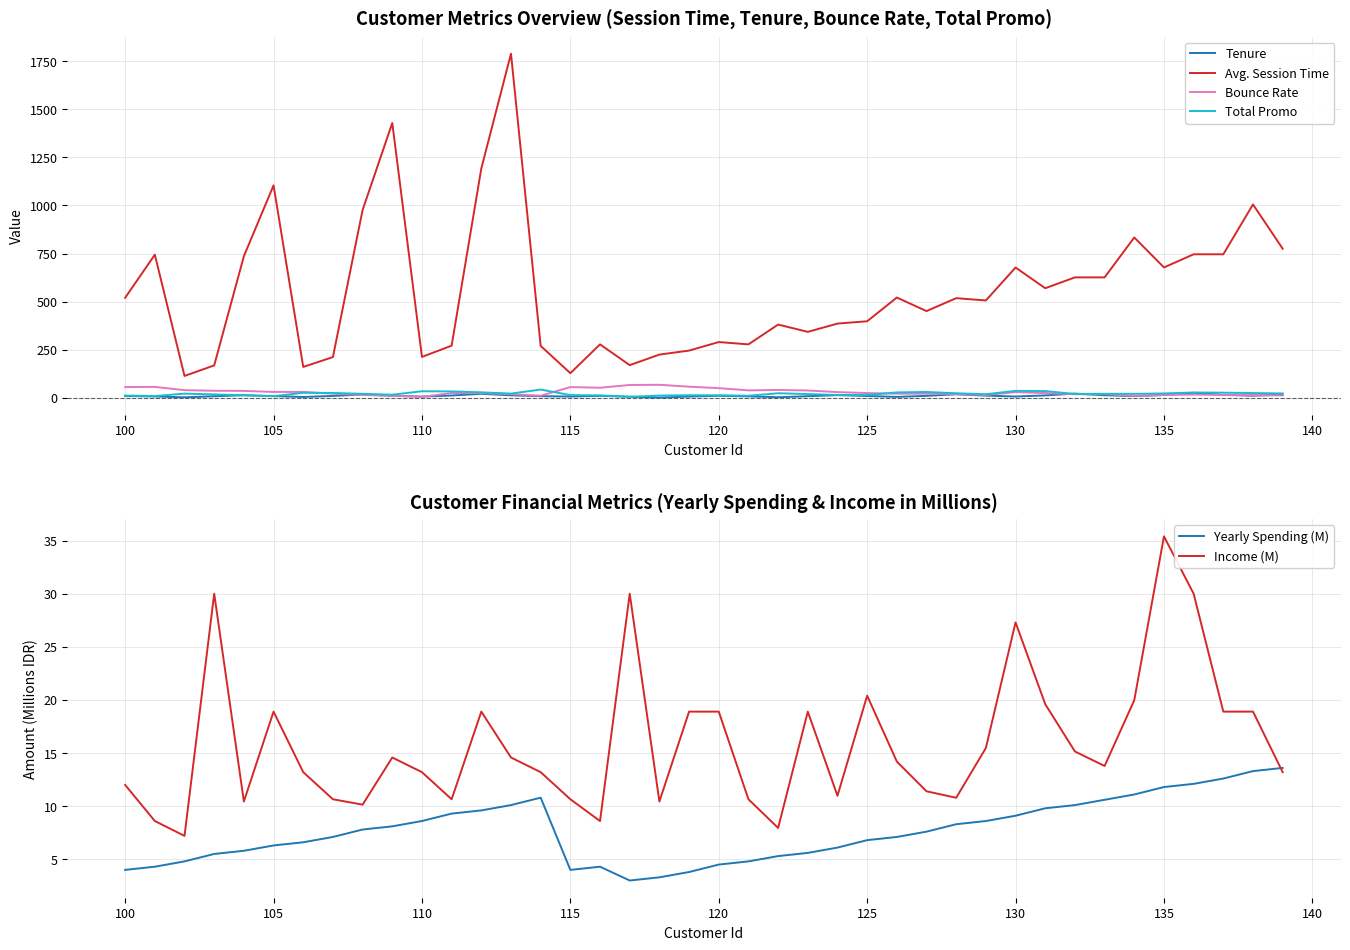

What is the highest value of the Avg. Session Time series?

1788.0